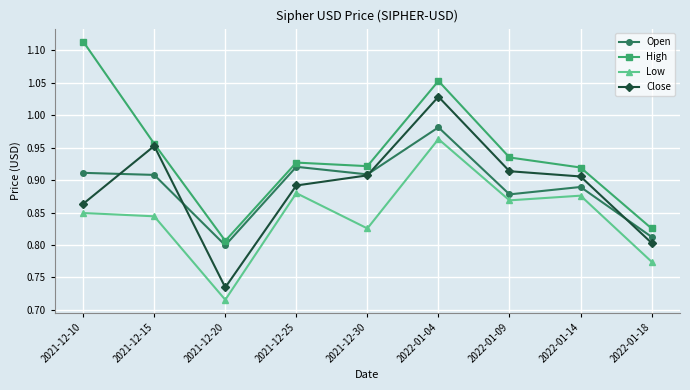

True or false: Close and Low cross at least once.

False